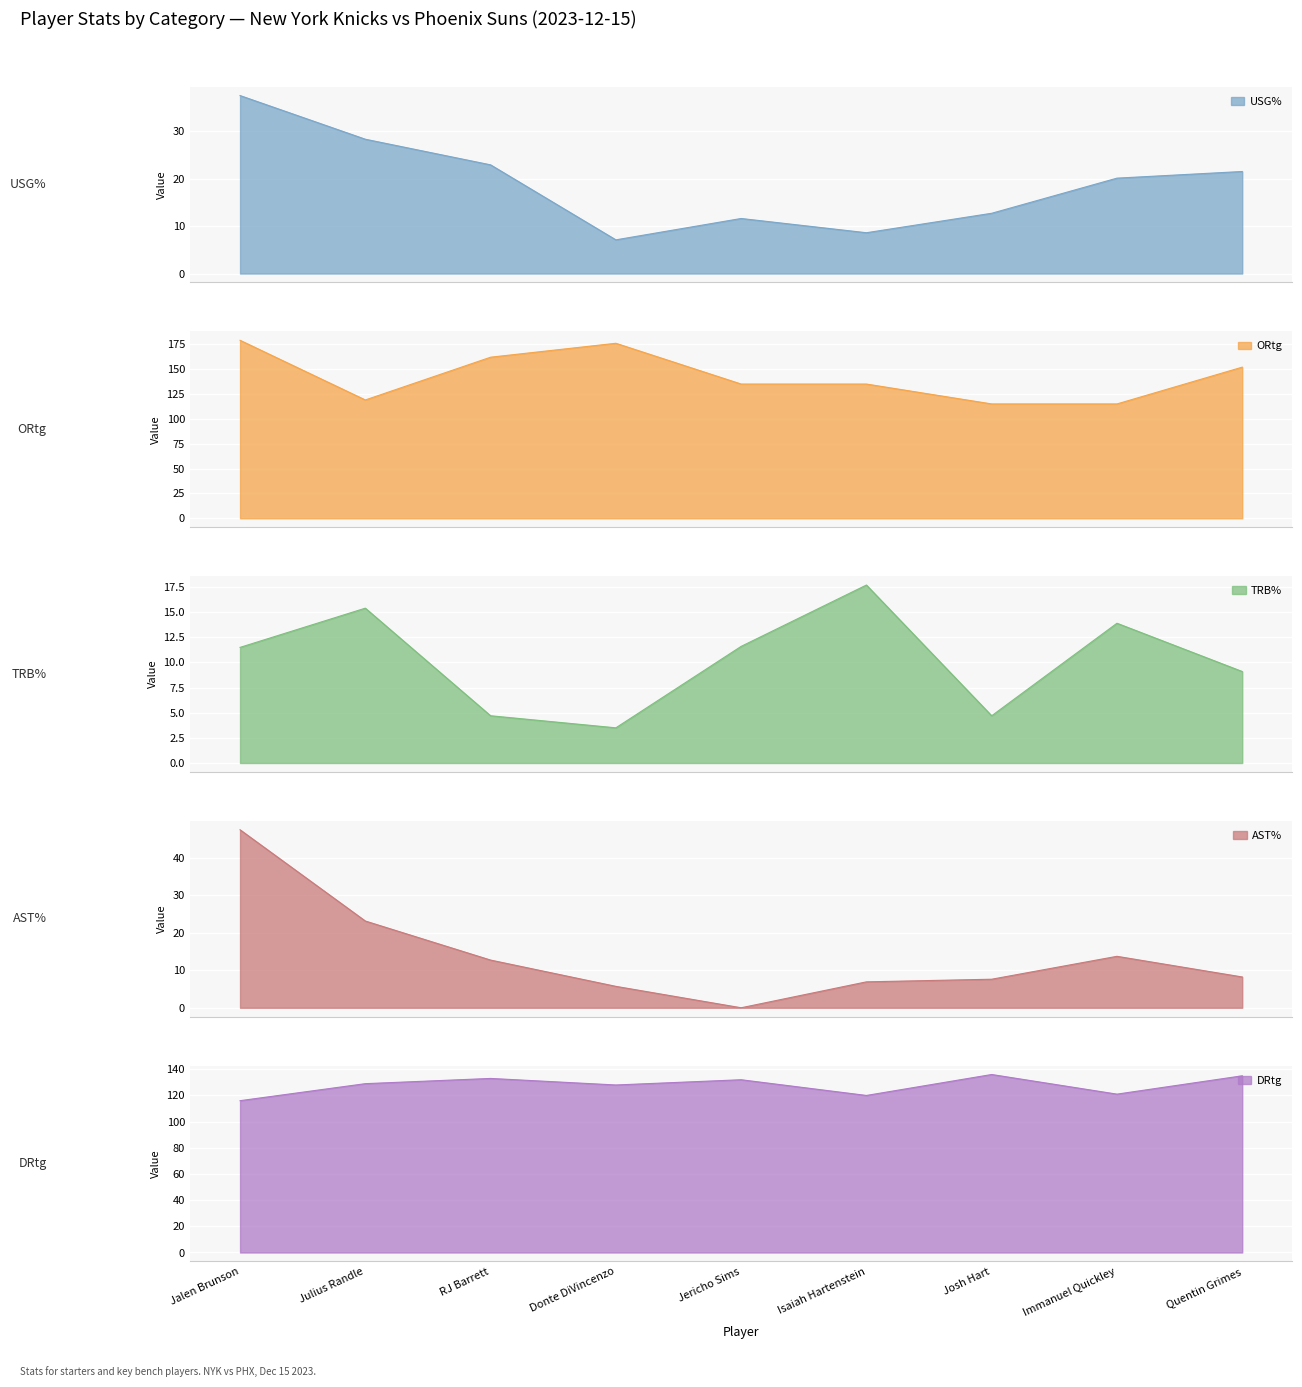

What is the label of the 3rd point from the right?

Josh Hart